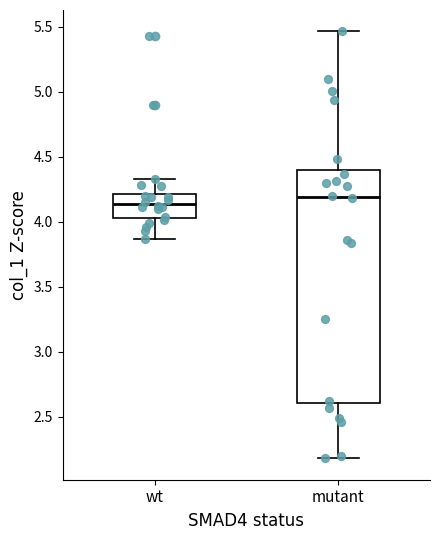

Which box's median line is the highest?

mutant